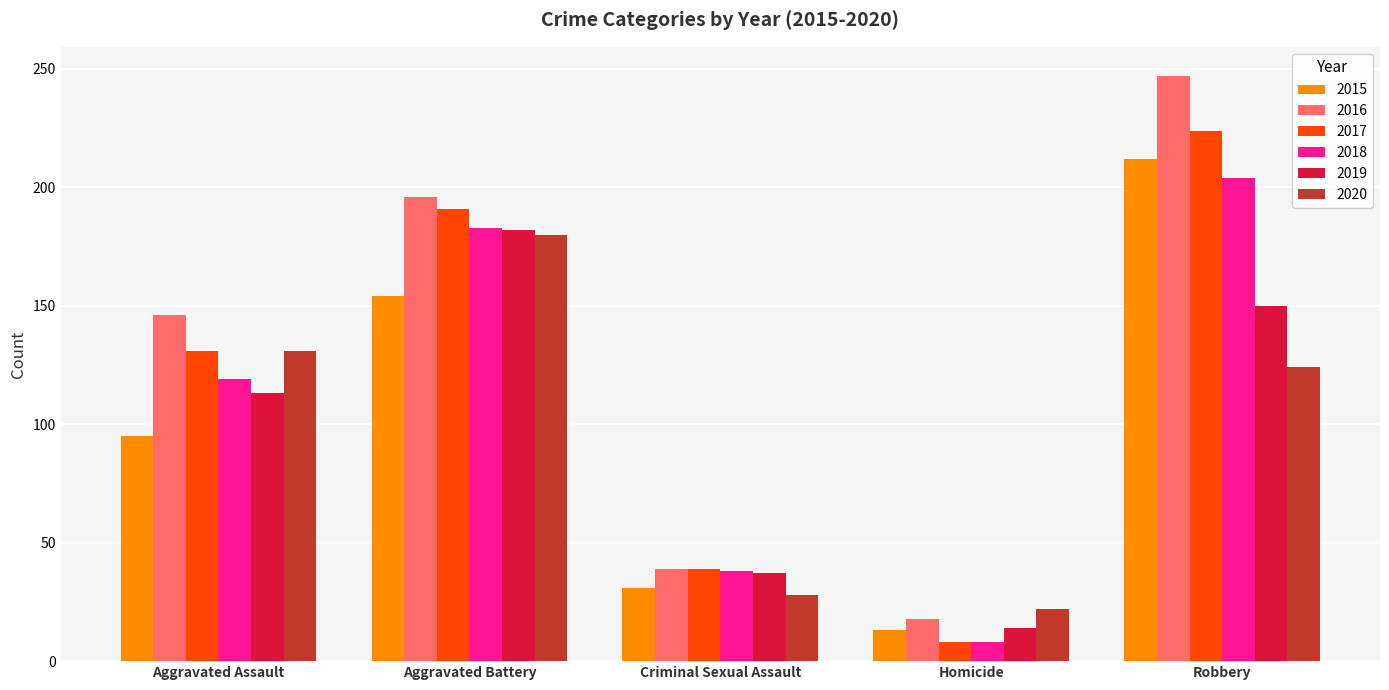

How many 2018 values are between 38 and 183?

3